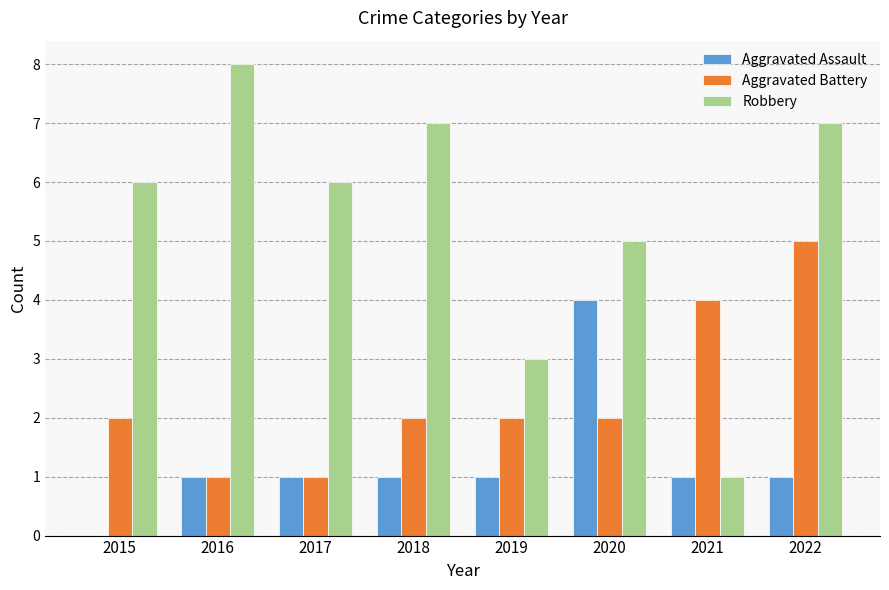

Reading left to right, transcribe all the data shown in this chart.

Aggravated Assault: 2015=0	2016=1	2017=1	2018=1	2019=1	2020=4	2021=1	2022=1
Aggravated Battery: 2015=2	2016=1	2017=1	2018=2	2019=2	2020=2	2021=4	2022=5
Robbery: 2015=6	2016=8	2017=6	2018=7	2019=3	2020=5	2021=1	2022=7